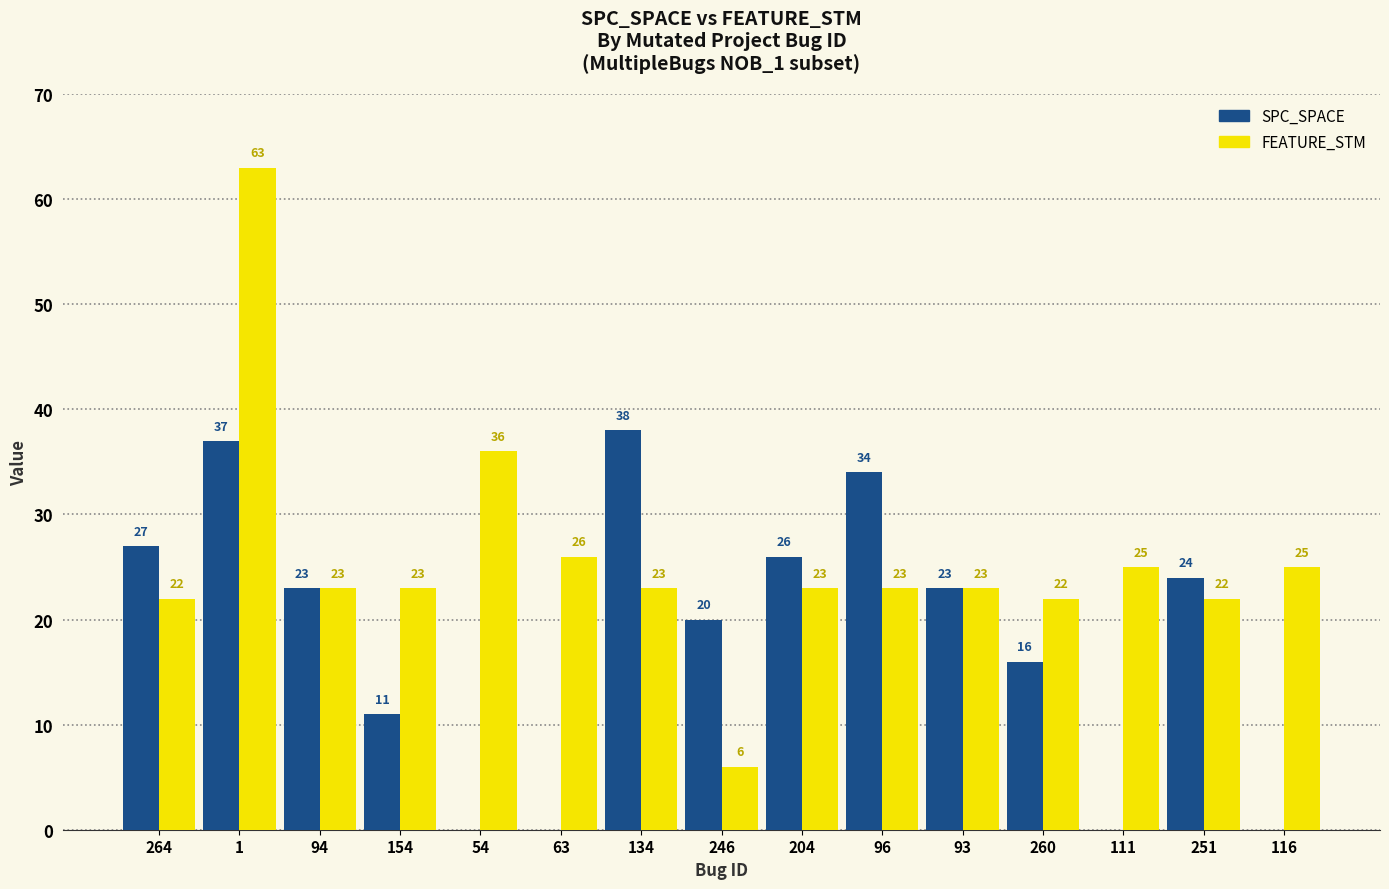

Which series changed the most between 94 and 54?

SPC_SPACE